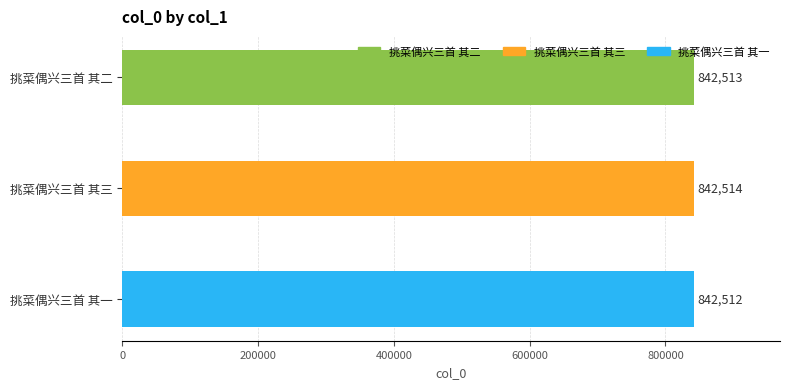

At which label is the value closest to 842513?

挑菜偶兴三首 其二